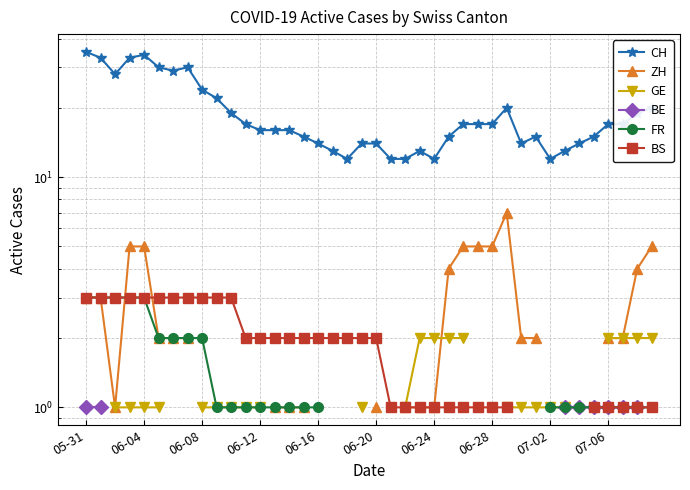

At how many categories does at least one series exceed 20?

10